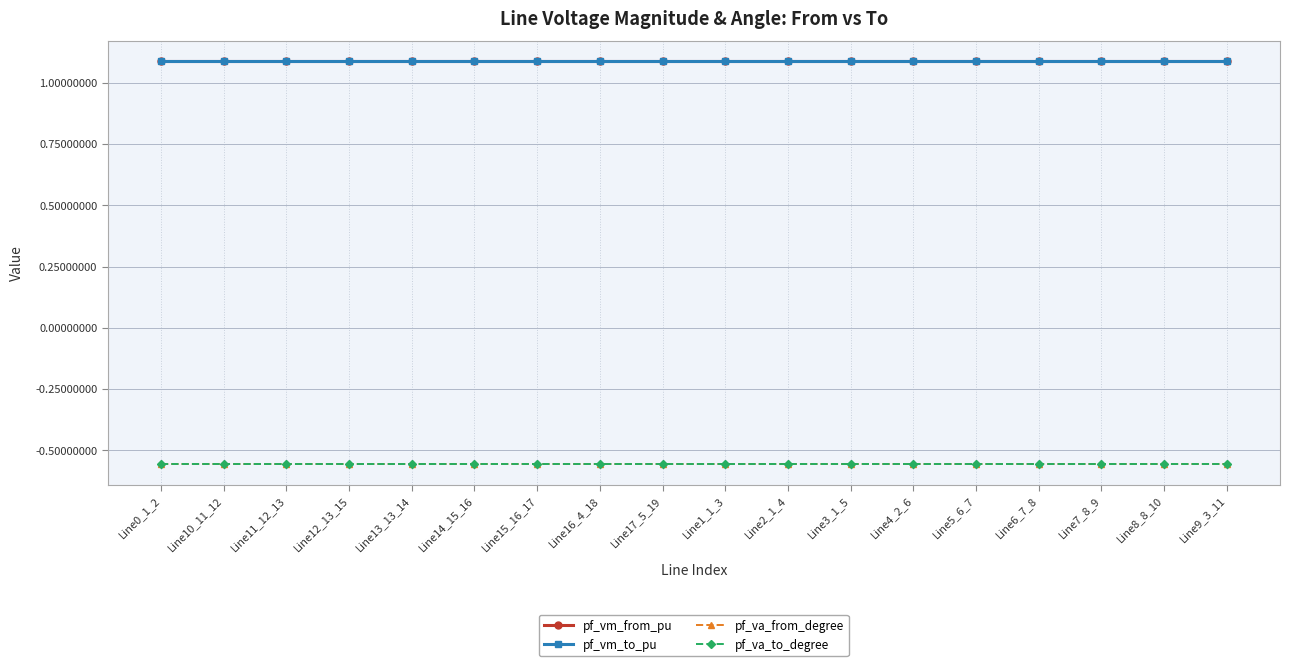

Is this an area chart (filled region under the line)?

No